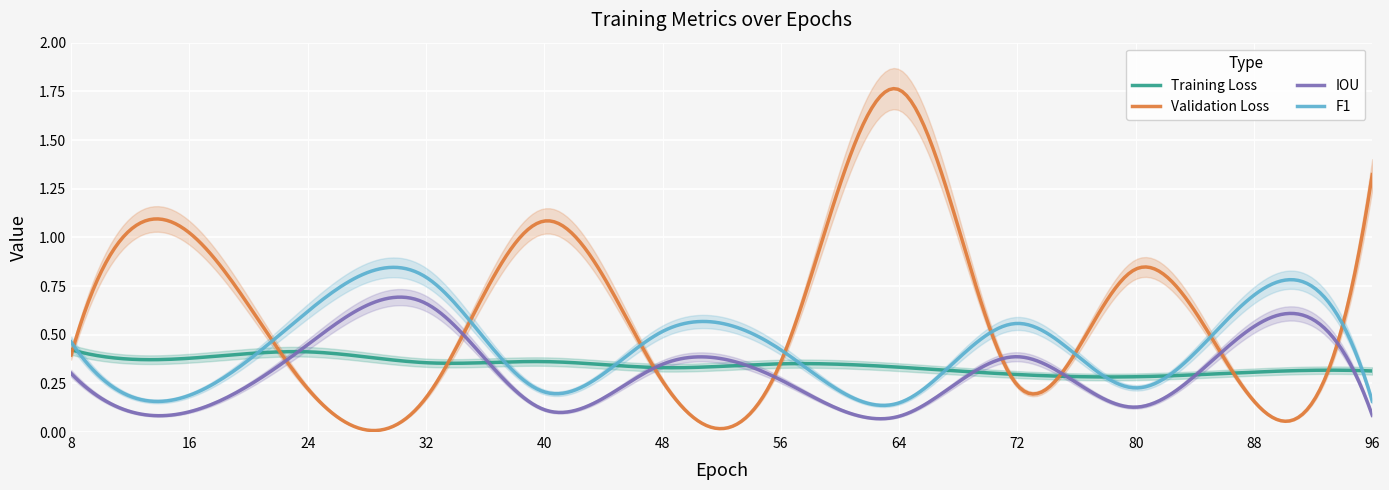

Read the F1 value at 88.

0.7